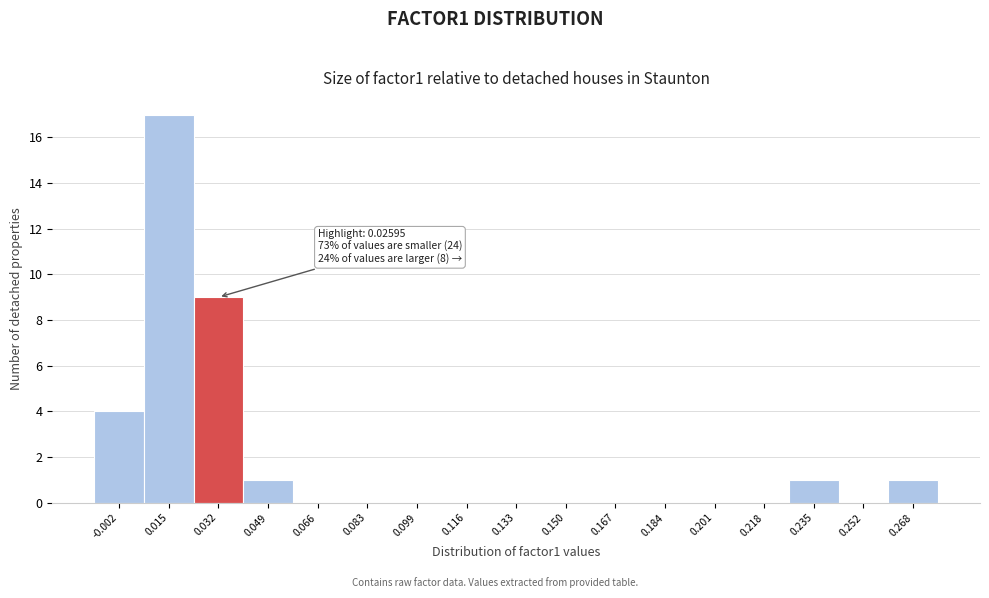

Over which range of the x-axis is the bar tallest?

0.006 to 0.024